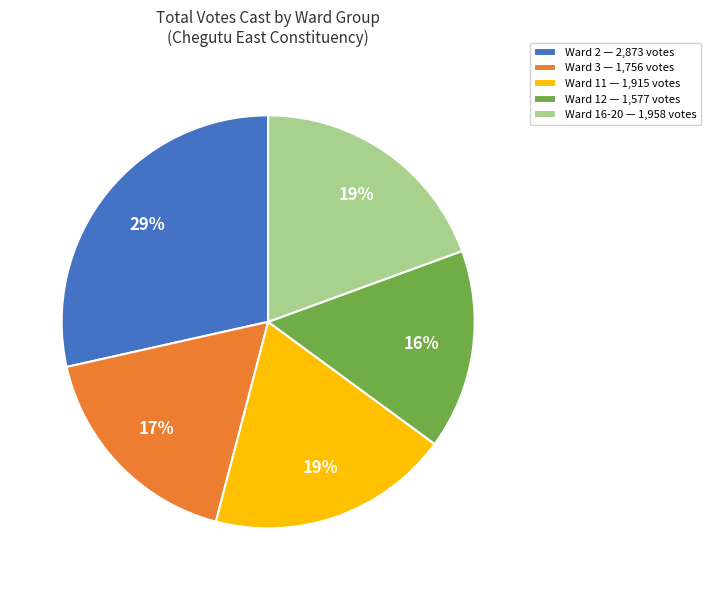

Is there a majority slice in this chart?

No